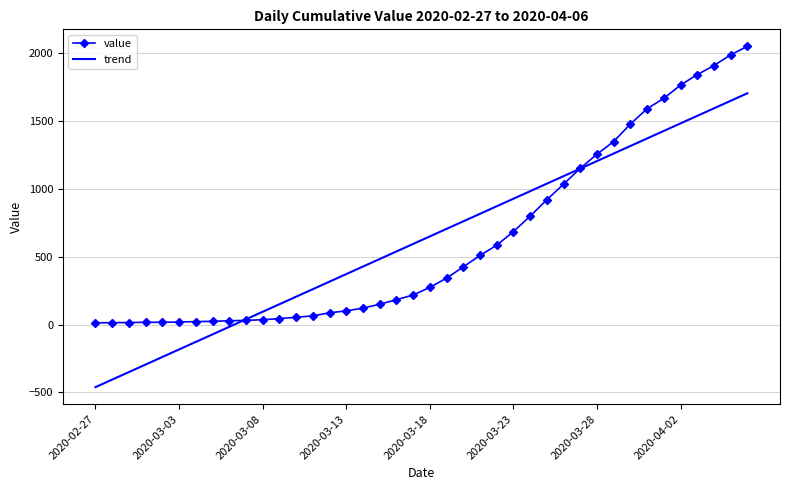

How many times do value and trend cross each other?

2